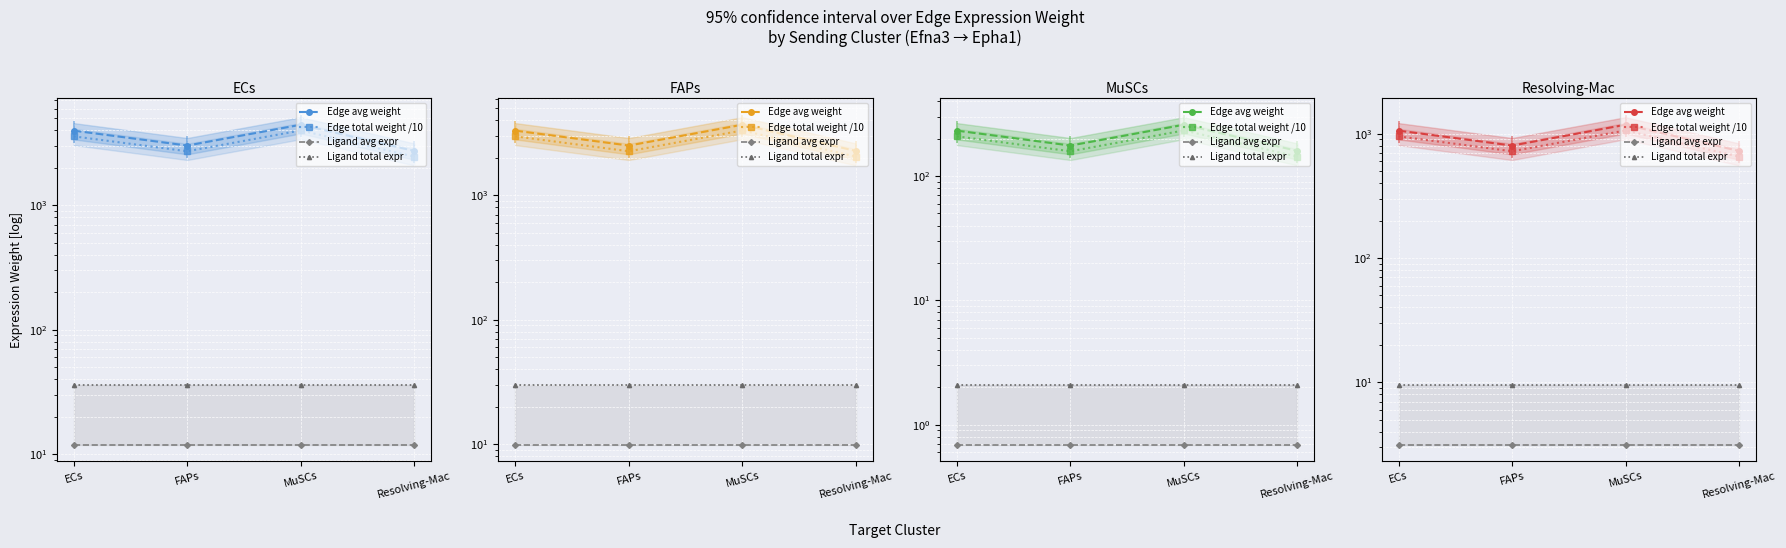

What position from the left is MuSCs?

3